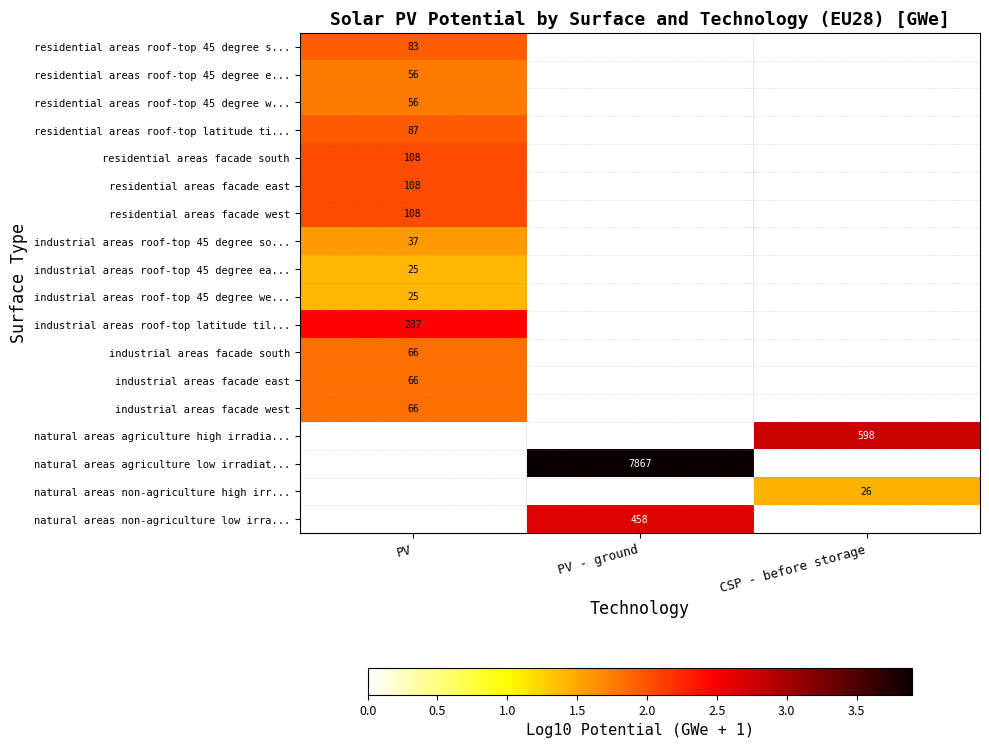

The value of natural areas agriculture high irradia... at CSP - before storage is 598. True or false?

True